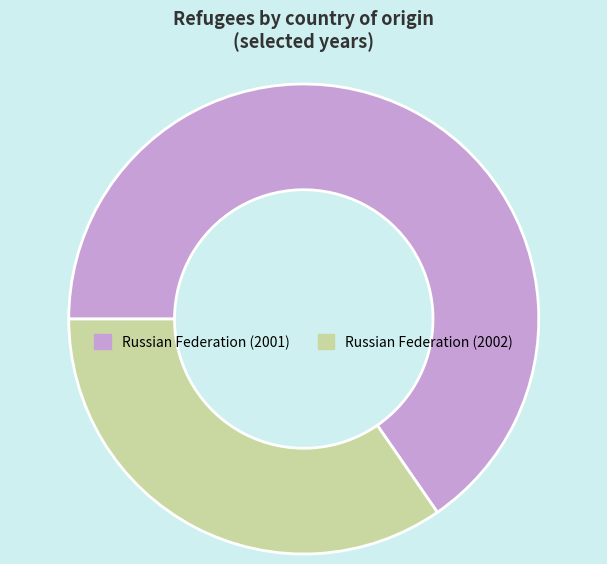

Rank the categories by value from lowest to highest.

Russian Federation (2002), Russian Federation (2001)